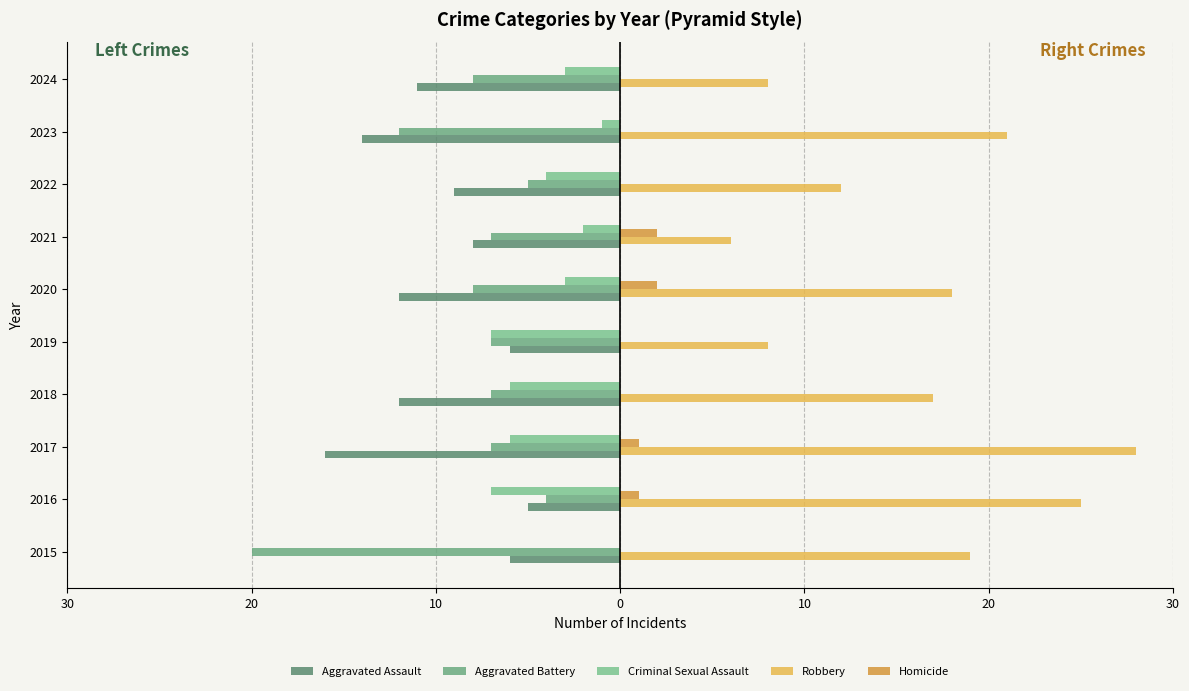

What is the lowest value of the Aggravated Assault series?

-16